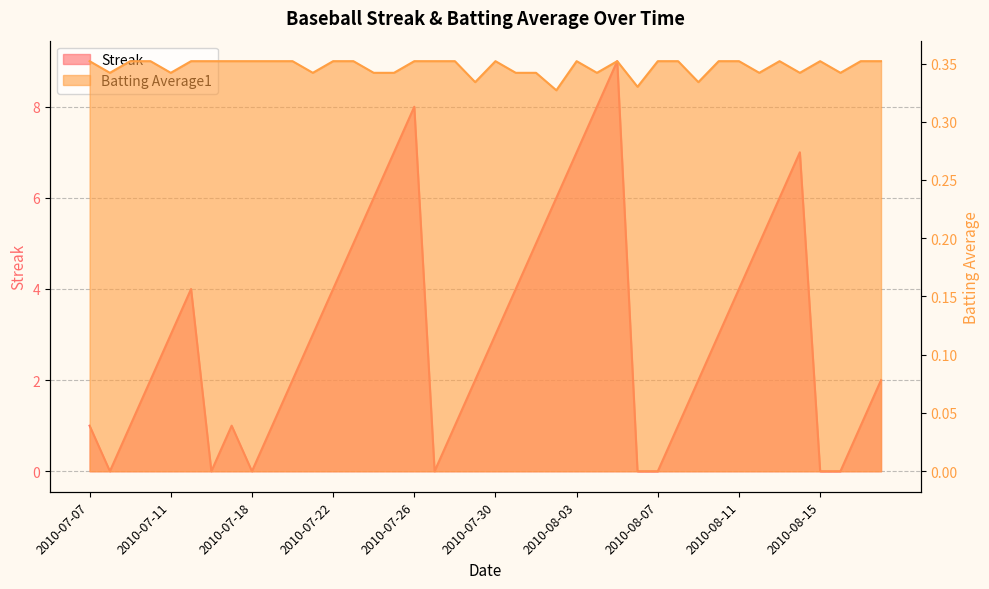

At which category does Streak reach its first local peak?

2010-07-15